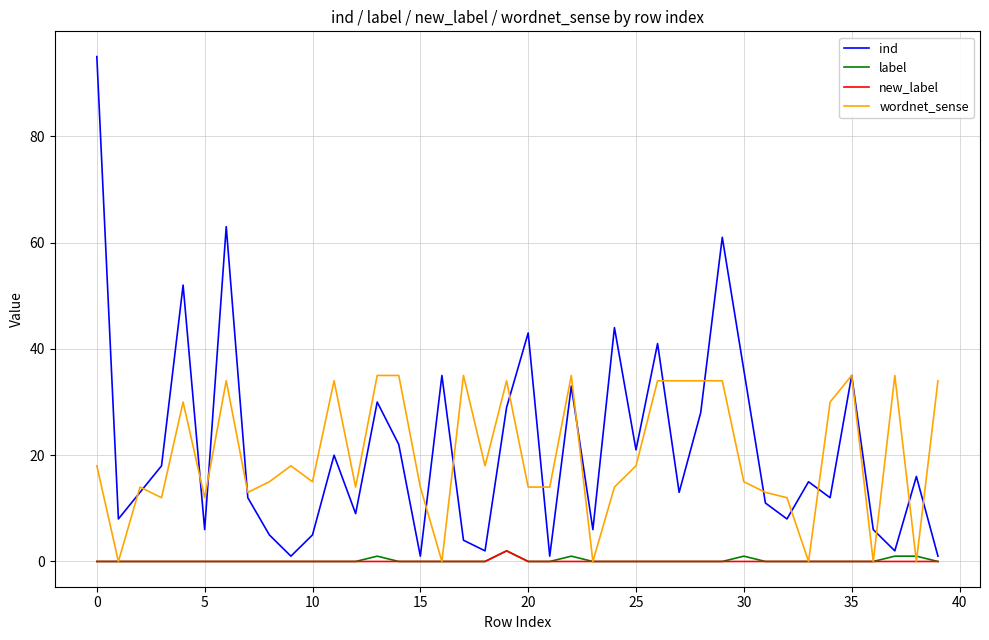

True or false: ind and label cross at least once.

False